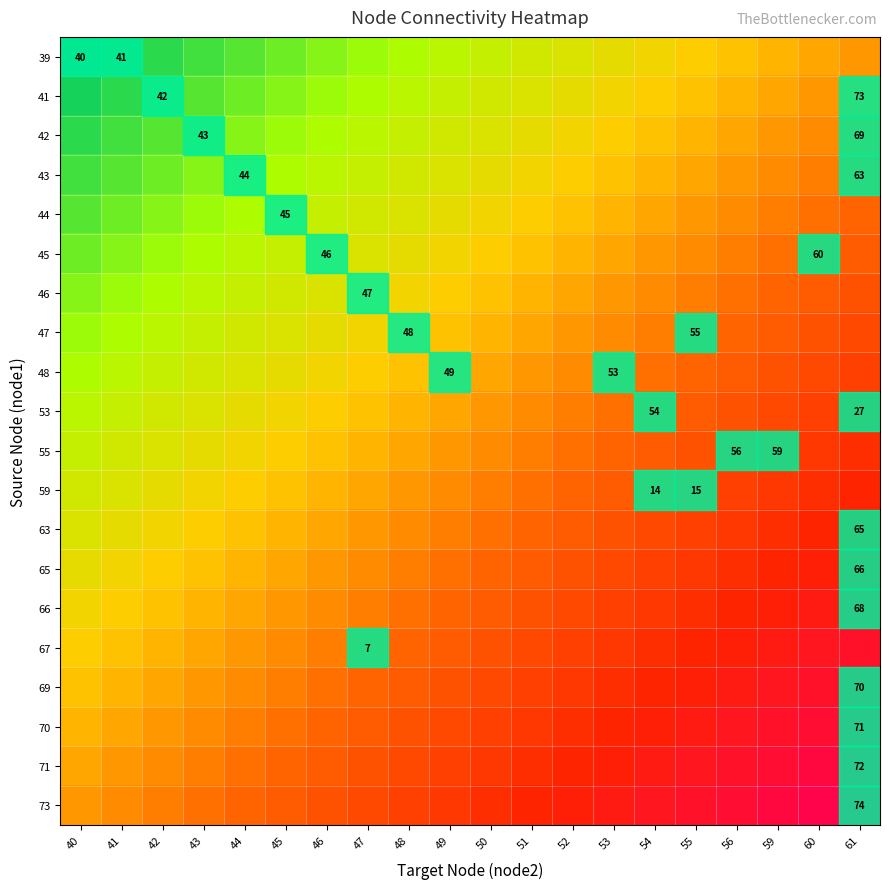

Which series has the largest total across all categories?

73